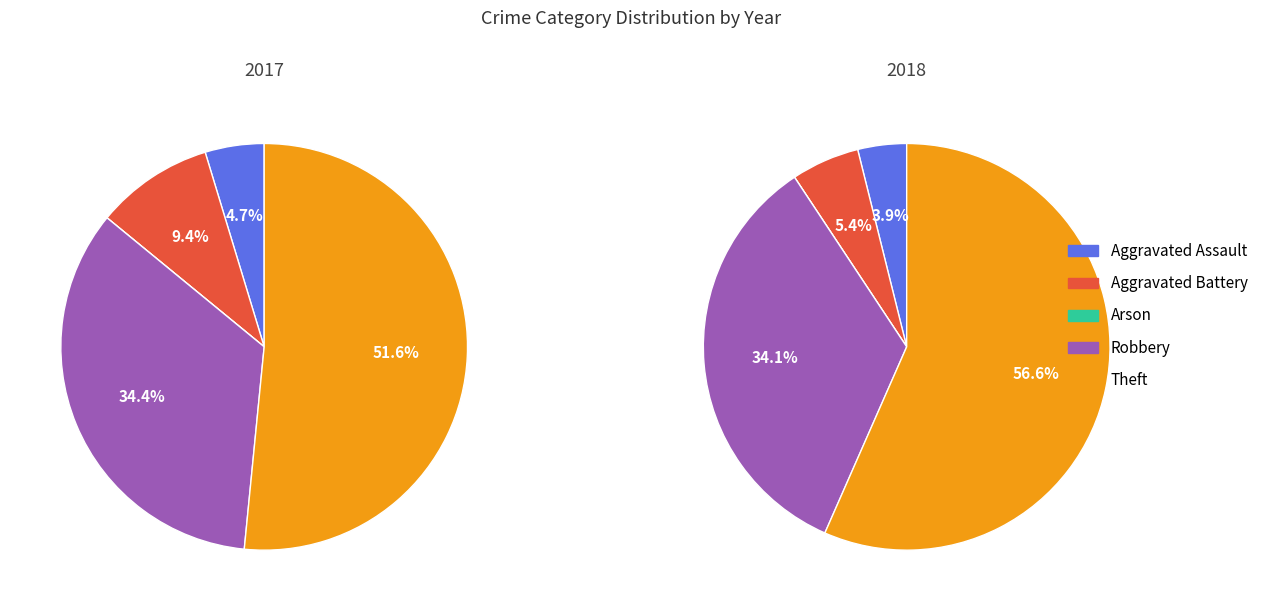

Which series has the largest range (max minus min)?

values_2018